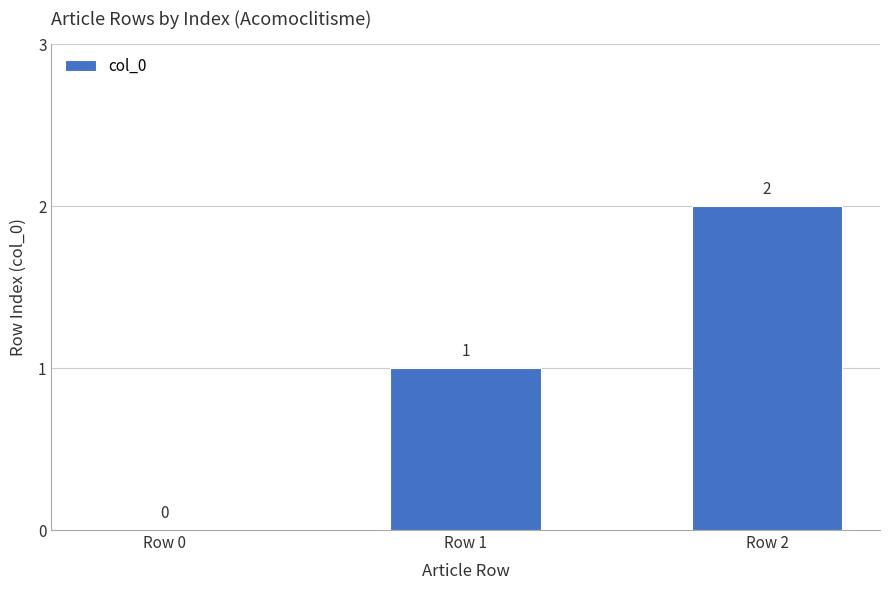

The value at Row 1 is 2. True or false?

False